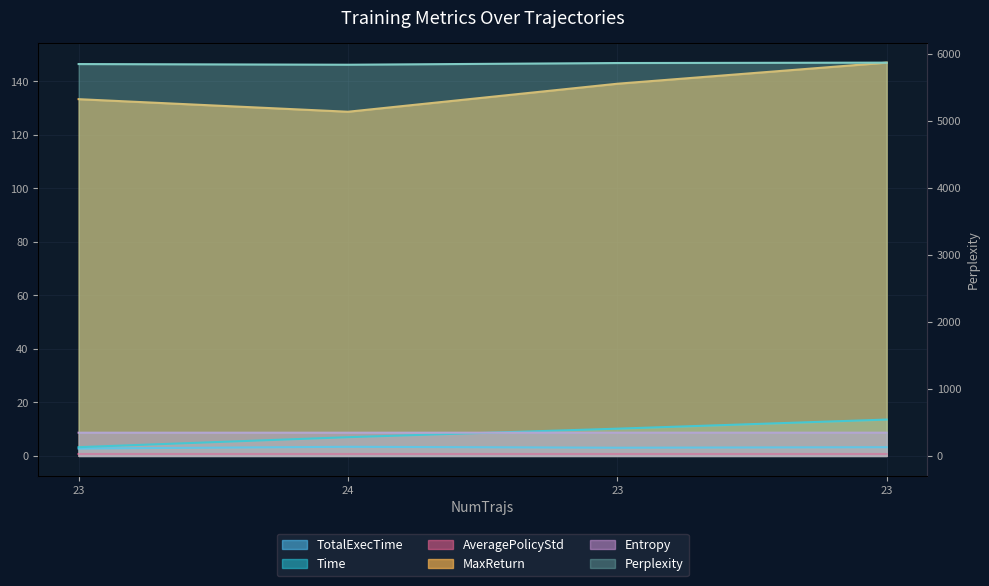

What are all the series names shown in the legend?

TotalExecTime, Time, AveragePolicyStd, MaxReturn, Perplexity, Entropy